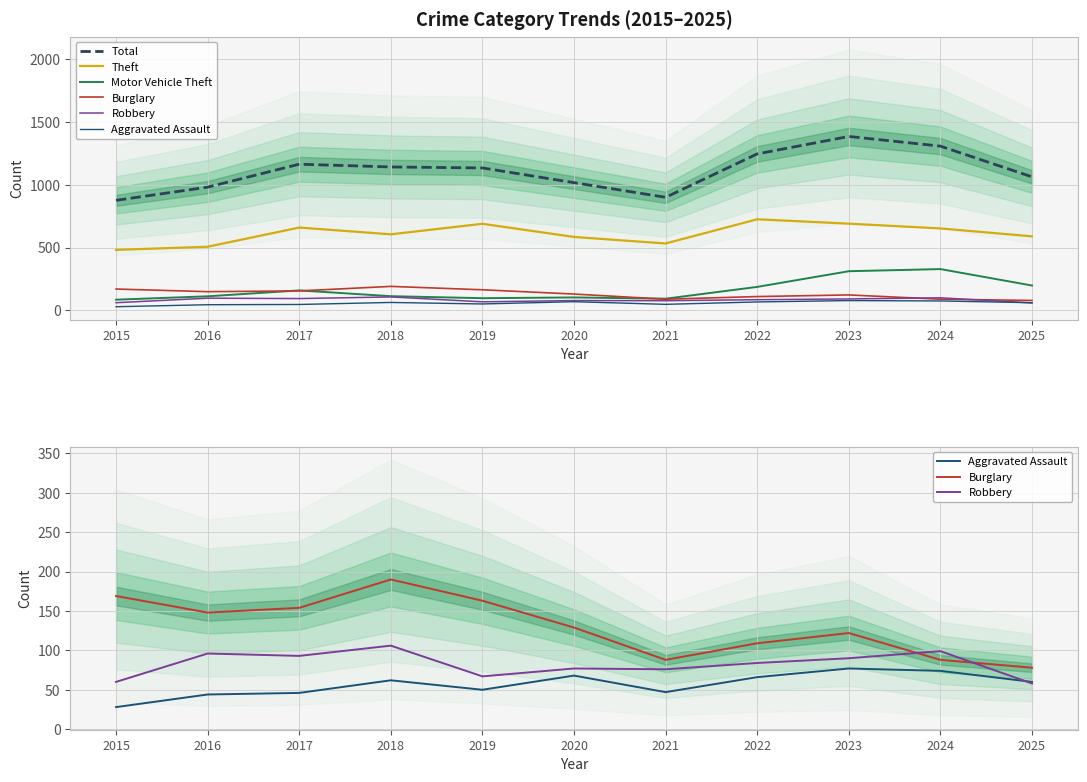

The Burglary series shows 71 at 2022. True or false?

False